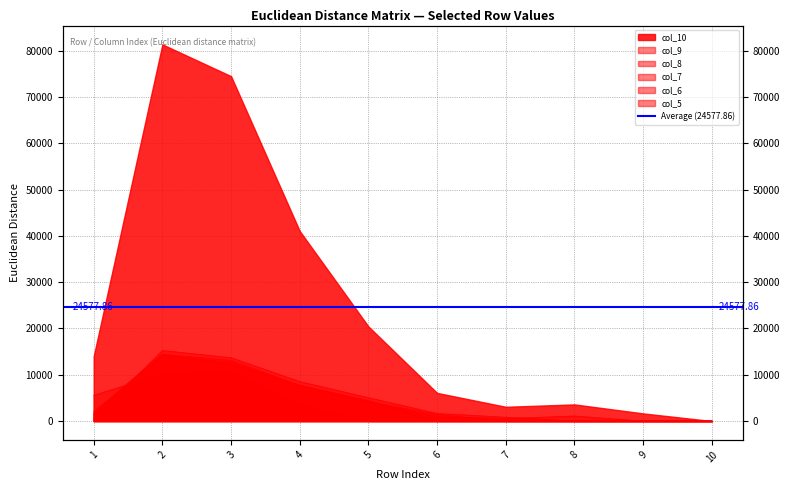

The col_5 series shows 14768.3 at 2. True or false?

False